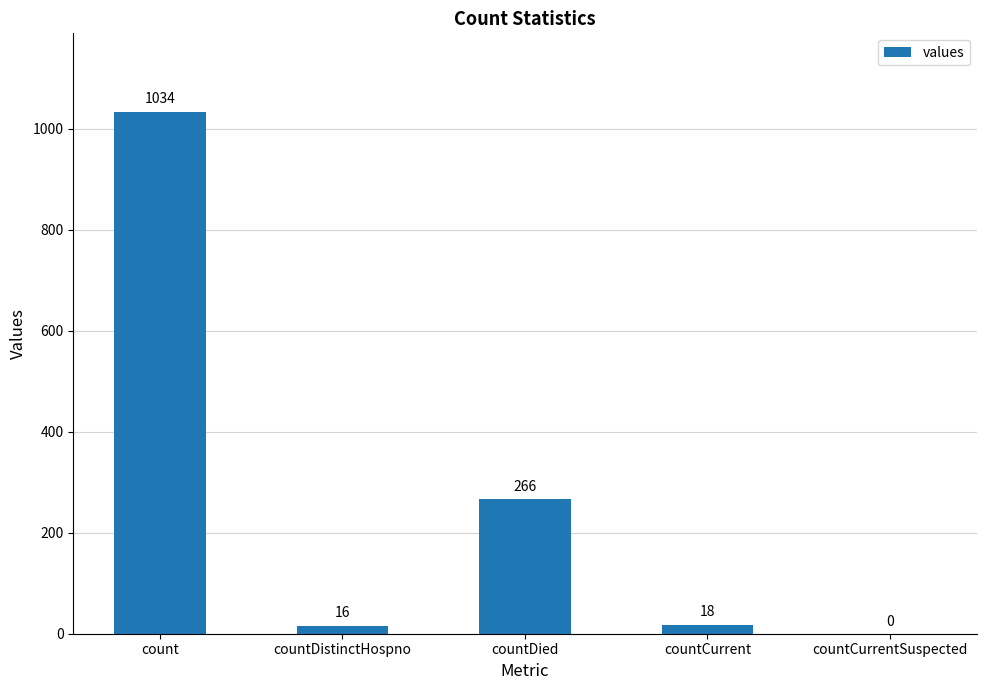

What is the sum of the values at countCurrentSuspected and countCurrent?

18